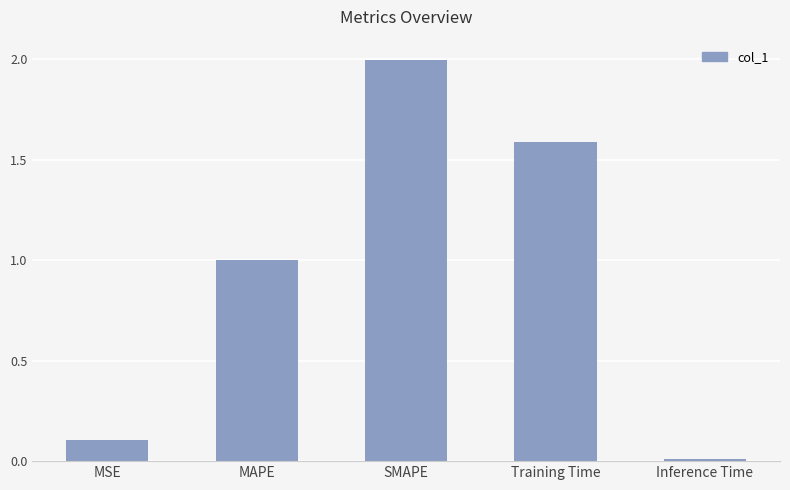

Where is the data nearest to the value 1?

MAPE